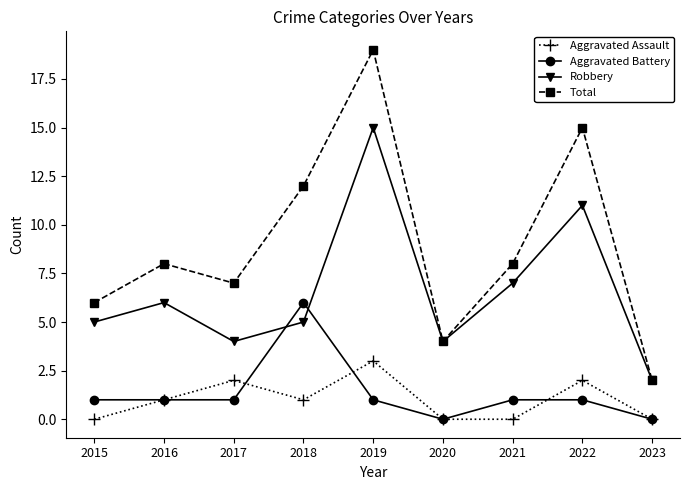

Which series has the widest spread of values?

Total